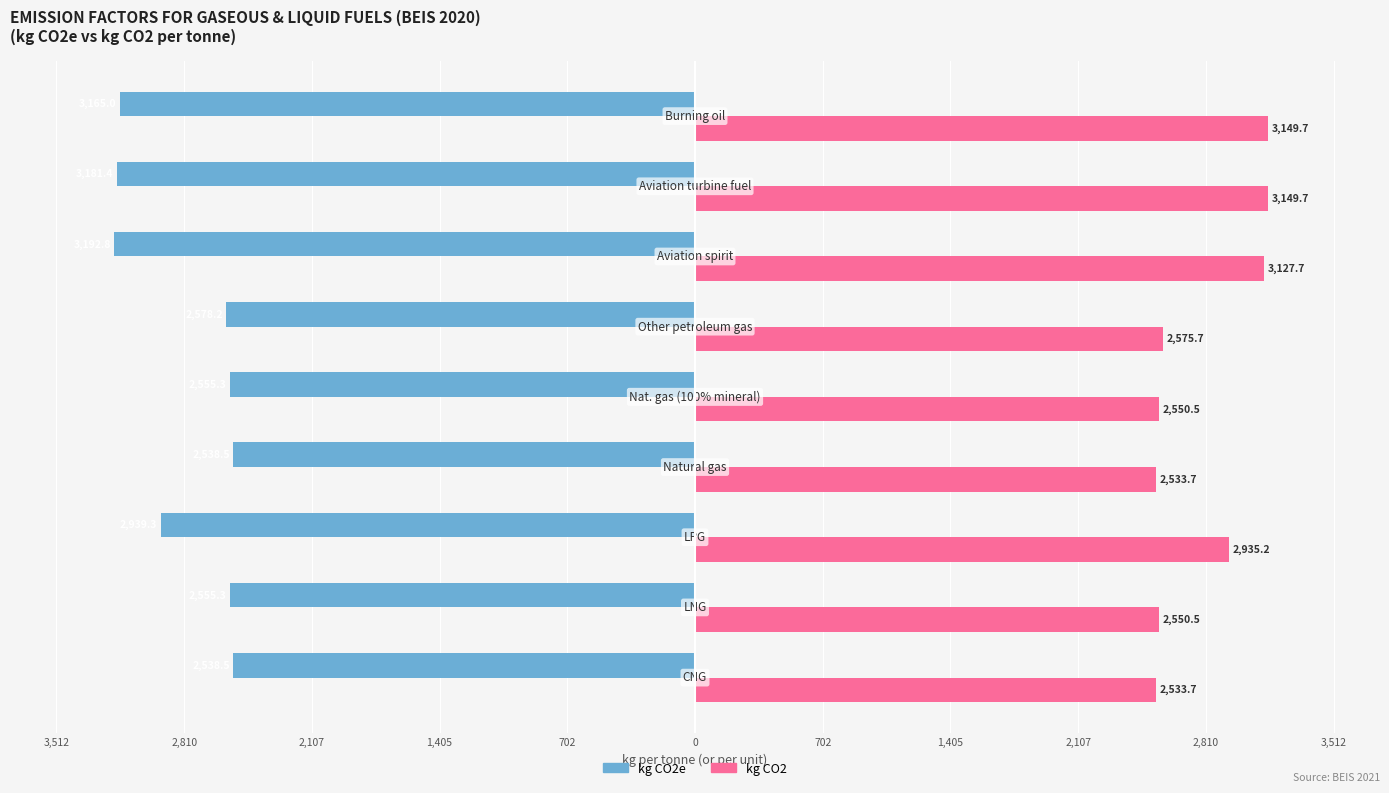

What are all the series names shown in the legend?

kg CO2e, kg CO2